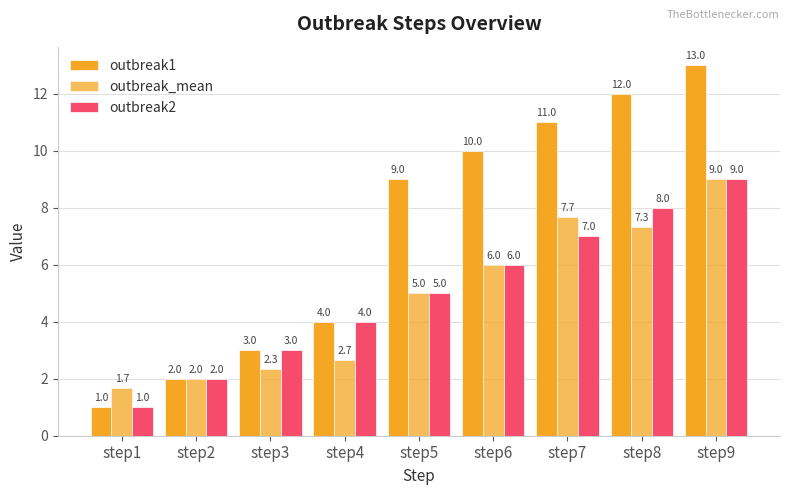

Does the chart contain any negative values?

No